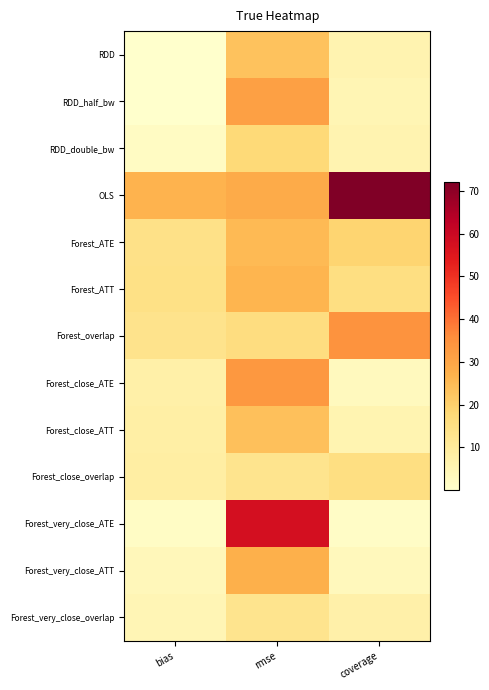

List the series in order of their peak value, lowest first.

Forest_very_close_overlap, Forest_close_overlap, RDD_double_bw, RDD, Forest_close_ATT, Forest_ATE, Forest_ATT, Forest_very_close_ATT, RDD_half_bw, Forest_close_ATE, Forest_overlap, Forest_very_close_ATE, OLS